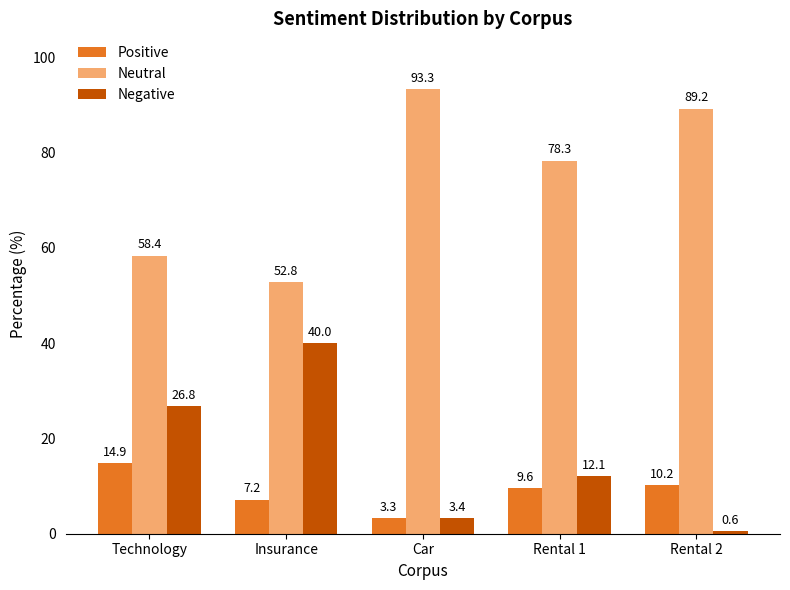

What is the label of the 2nd bar from the left?

Insurance